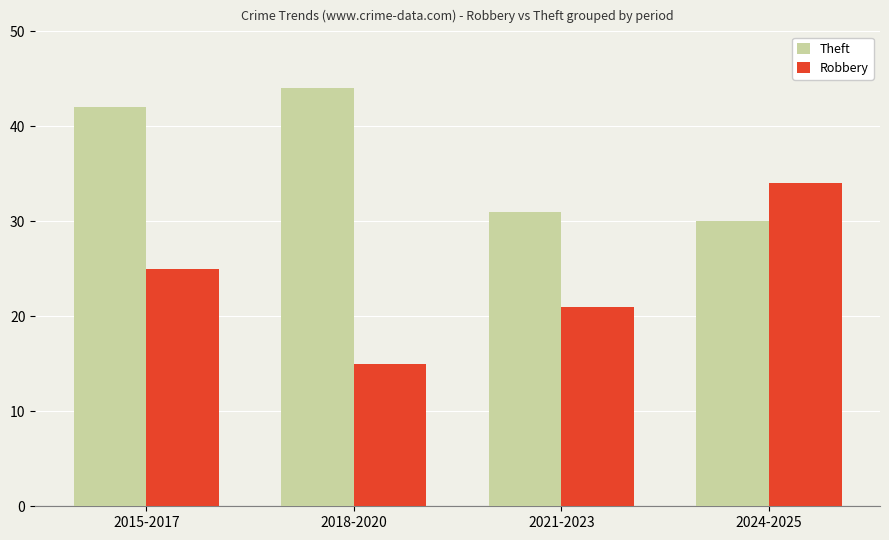

What is the label of the 4th bar from the left?

2024-2025